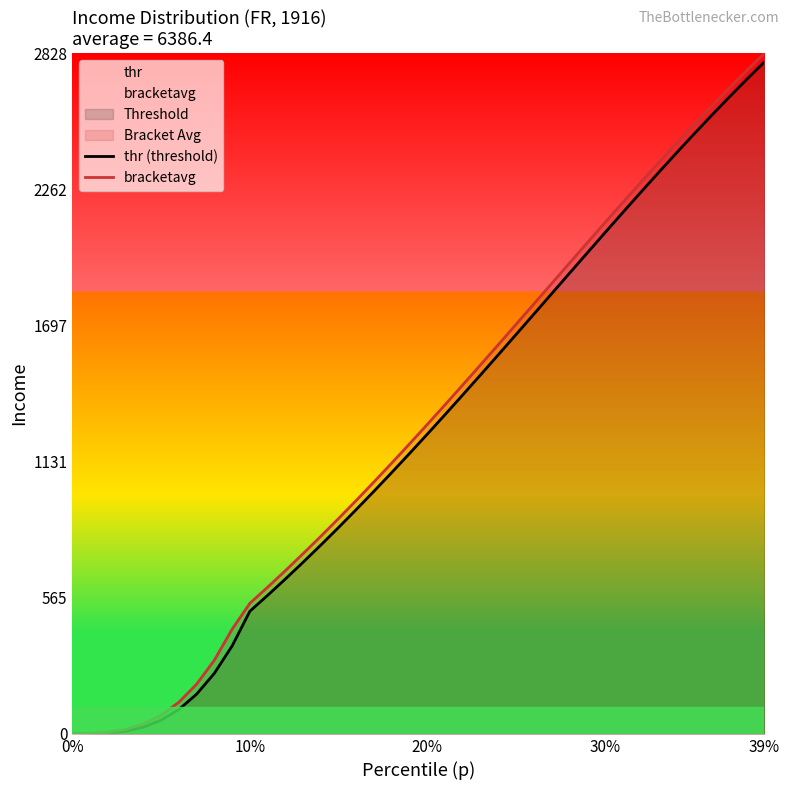

Reading left to right, transcribe all the data shown in this chart.

thr (threshold): 0.0	0.4	3.2	11.4	28.3	57.2	101.6	165.3	252.0	365.6	509.8	575.8	643.7	713.4	784.8	858.0	932.7	1009.0	1086.7	1165.6	1245.8	1327.0	1409.1	1492.1	1575.7	1659.8	1744.2	1828.8	1913.4	1997.9	2082.0	2165.6	2248.5	2330.4	2411.3	2490.9	2569.0	2645.5	2720.2	2793.0
bracketavg: 0.1	1.4	6.8	18.9	41.5	78.0	131.7	206.7	306.4	434.9	542.6	609.5	678.3	749.1	821.2	895.2	970.7	1047.7	1126.0	1205.5	1286.3	1367.9	1450.5	1533.8	1617.5	1702.0	1786.4	1871.1	1955.6	2039.8	2123.8	2207.0	2289.4	2370.8	2451.0	2529.9	2607.3	2682.9	2756.7	2828.5